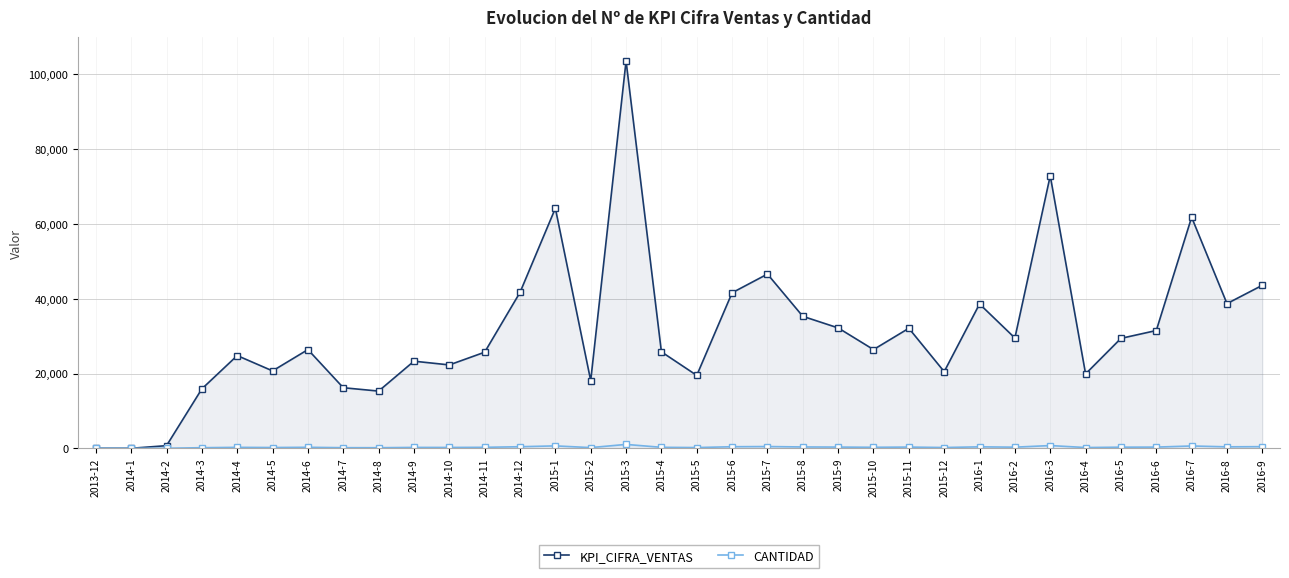

What are all the series names shown in the legend?

KPI_CIFRA_VENTAS, CANTIDAD